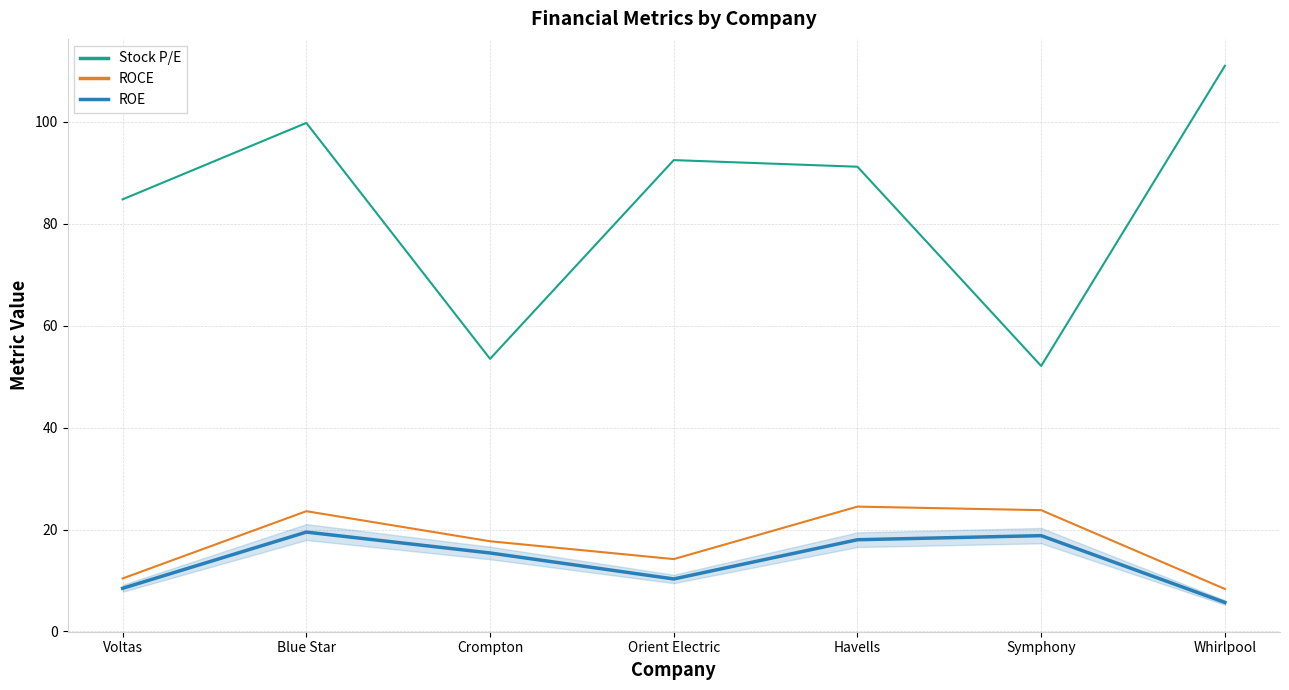

What is the difference between the second highest and minimum values in the ROE series?

13.1